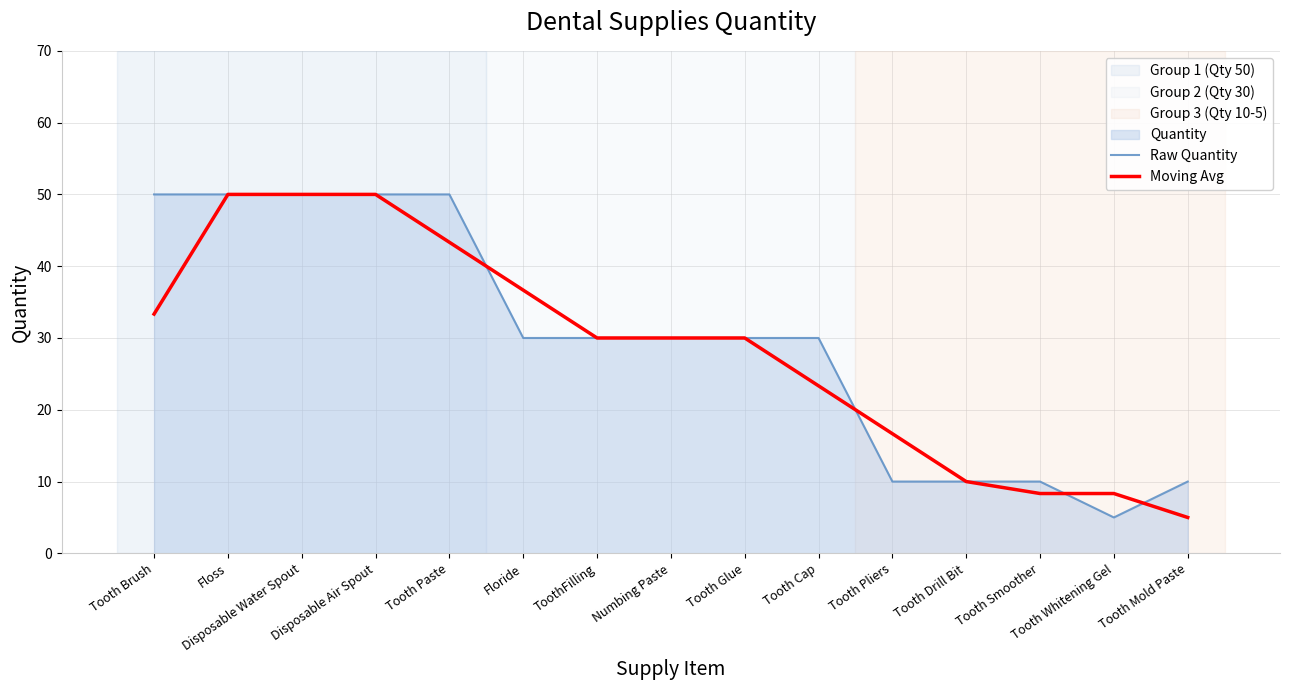

List the series in order of their overall mean, lowest first.

Moving Avg, Raw Quantity